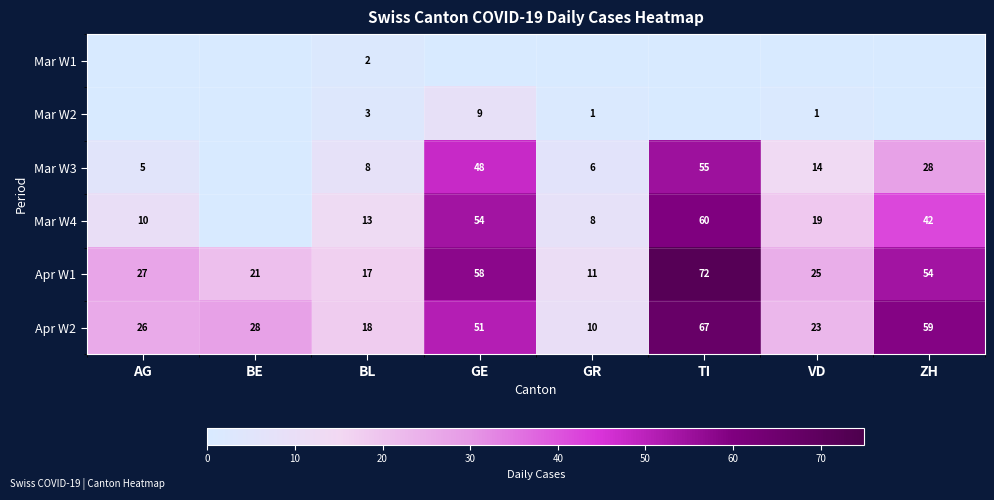

What value does the Apr W2 series have at TI?

67